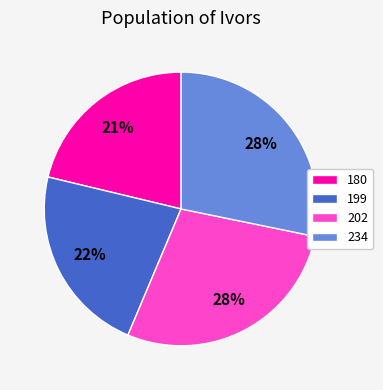

What is the smallest slice in the pie chart?

180